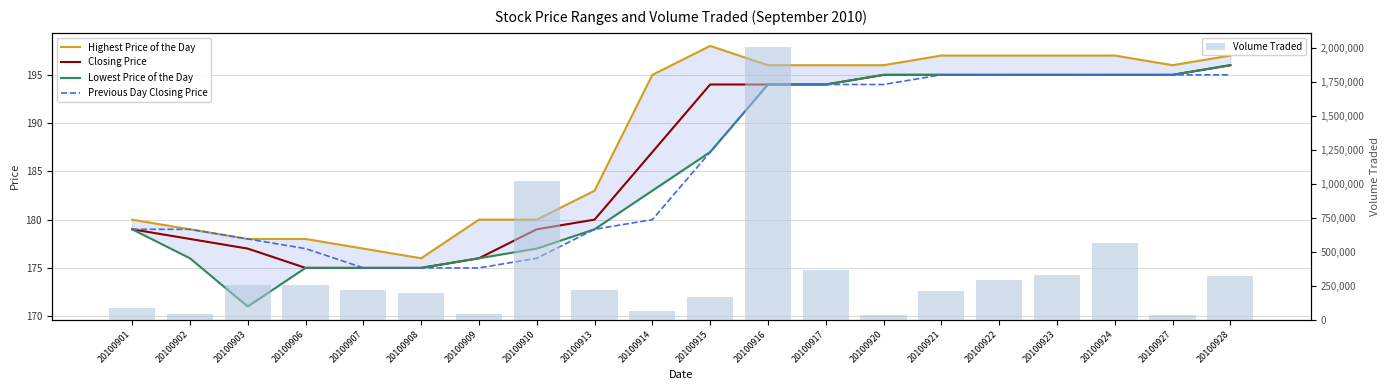

What value does the Volume Traded series have at 20100927, to the nearest 100?

33500